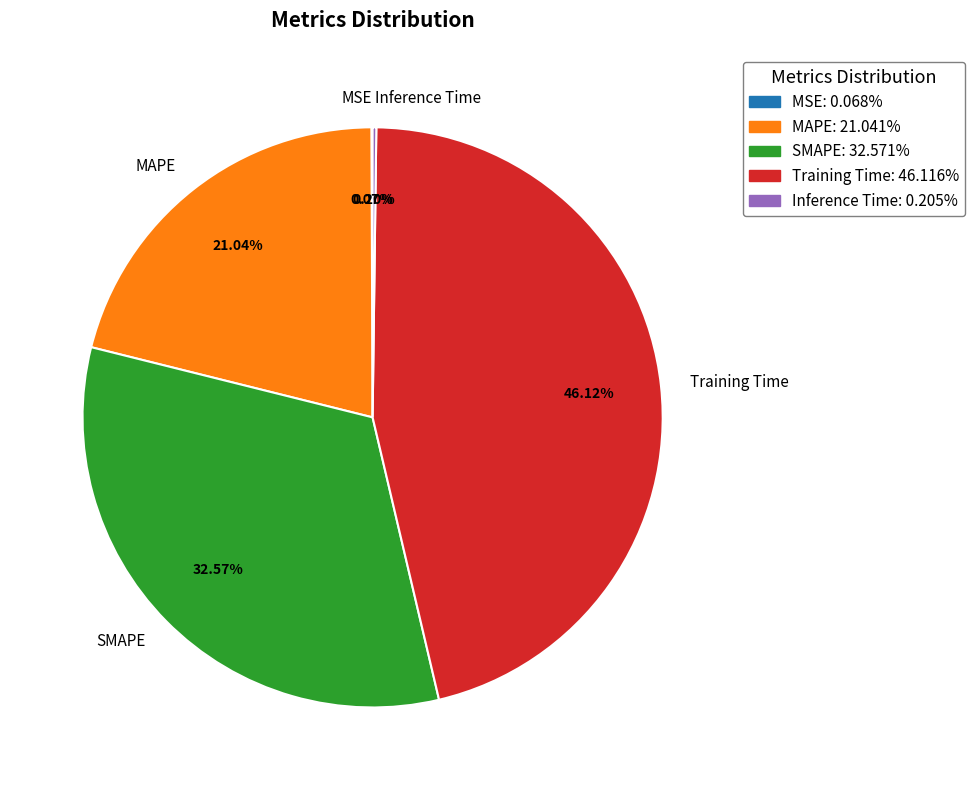

Which slice is the largest?

Training Time